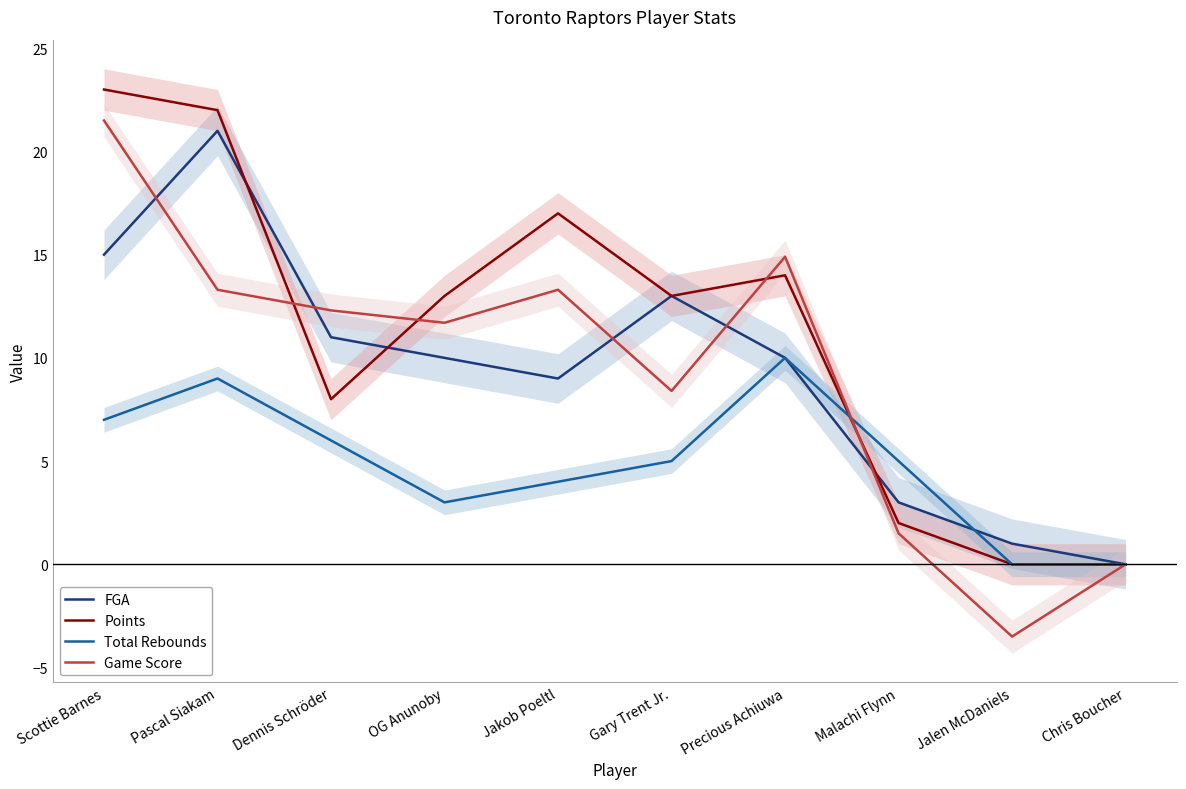

Is the value of FGA at Scottie Barnes greater than the value of Game Score at Gary Trent Jr.?

Yes